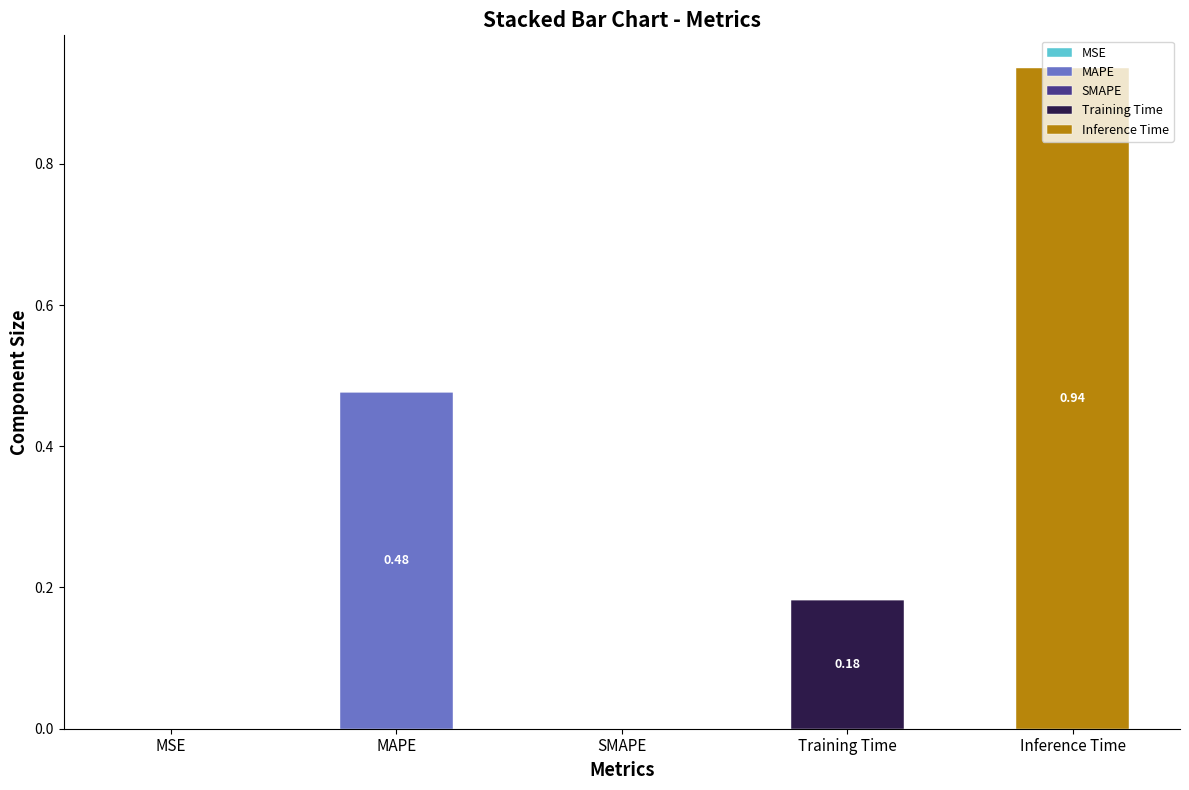

At which category is the sum across all series the highest?

Inference Time